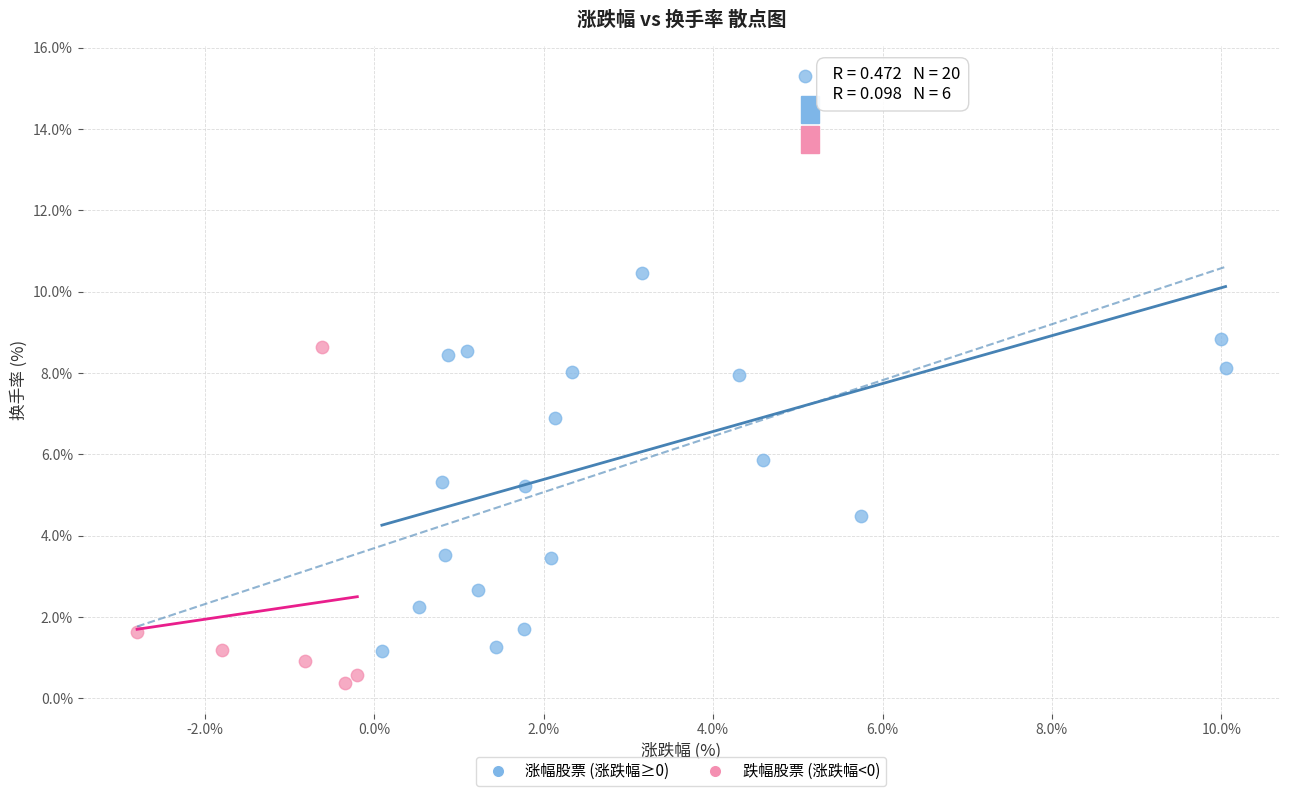

What are all the series names shown in the legend?

涨幅股票 (涨跌幅≥0), 跌幅股票 (涨跌幅<0)